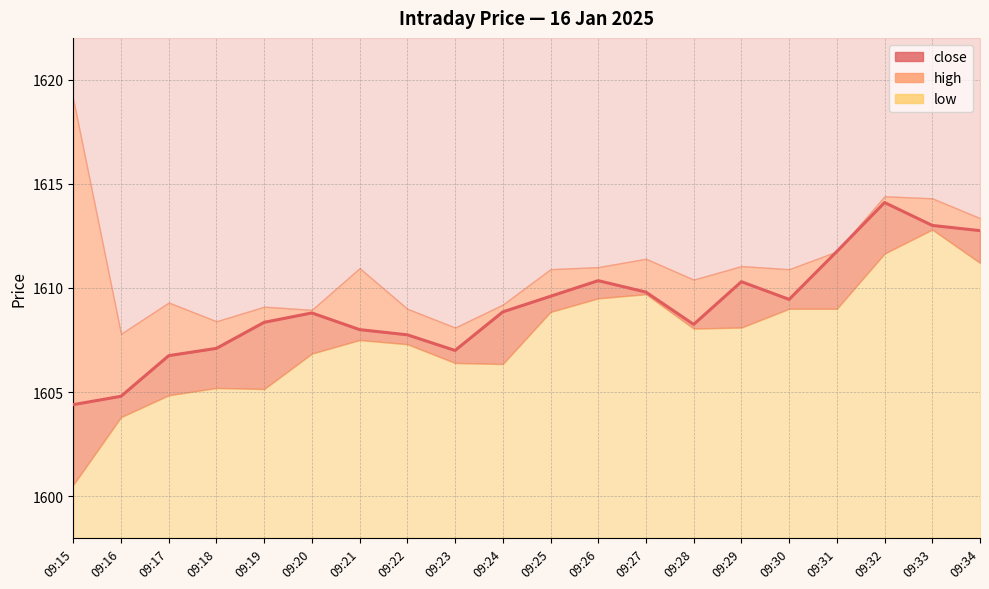

Where is the data nearest to the value 1609?

09:24